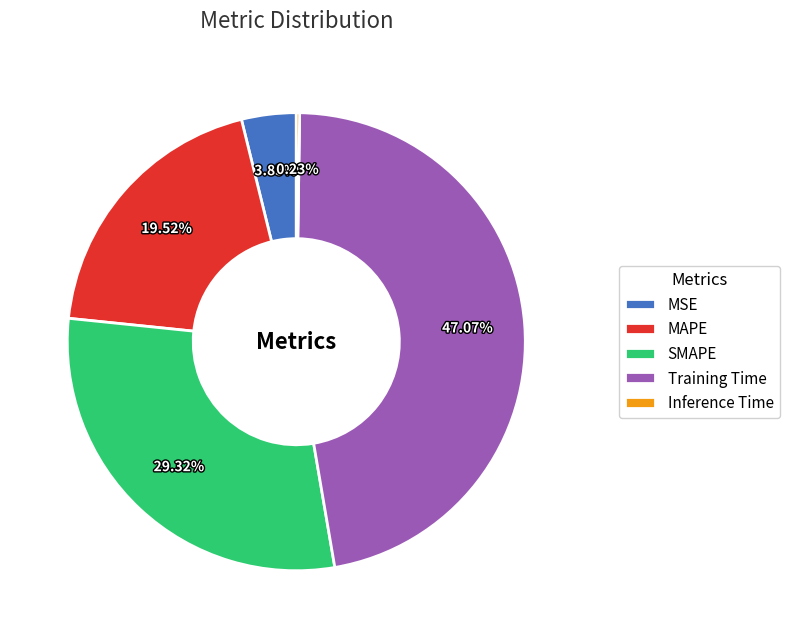

Which category has the biggest portion of the pie?

Training Time